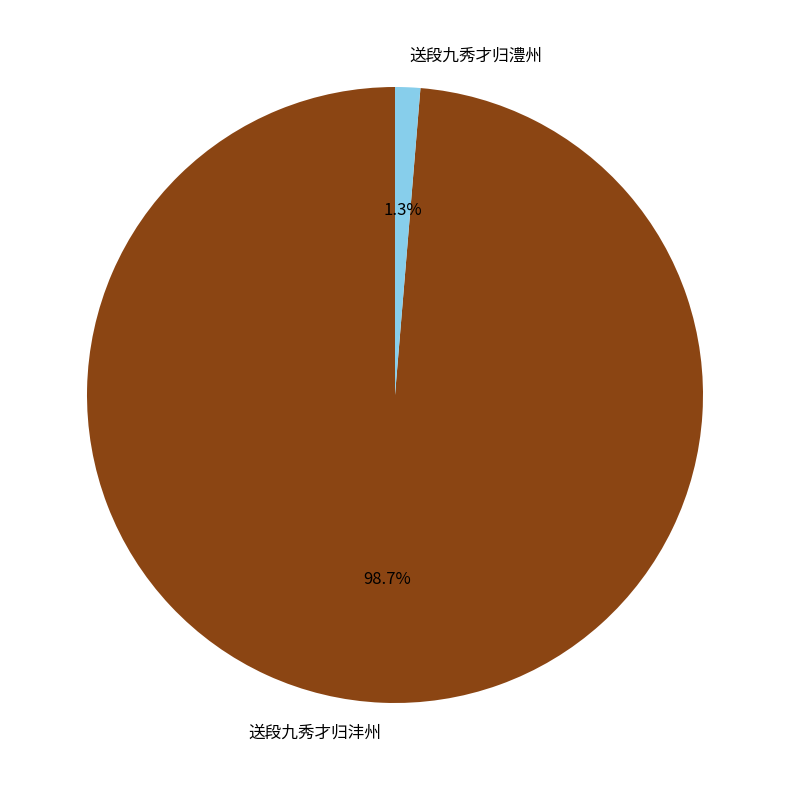

Is there a majority slice in this chart?

Yes